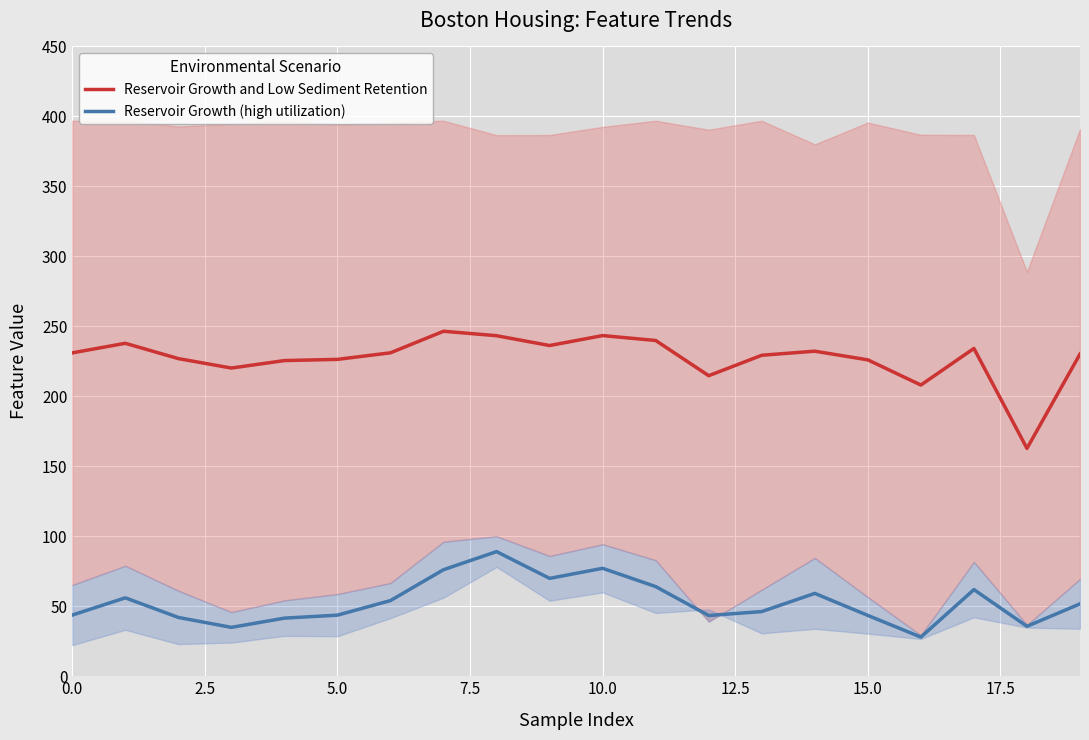

What is the total value across all series at 10?

320.5